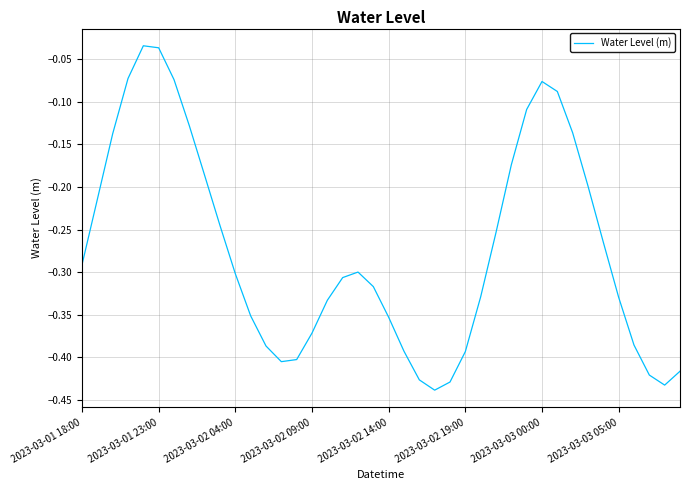

What is the difference between the second highest and minimum values?

0.4